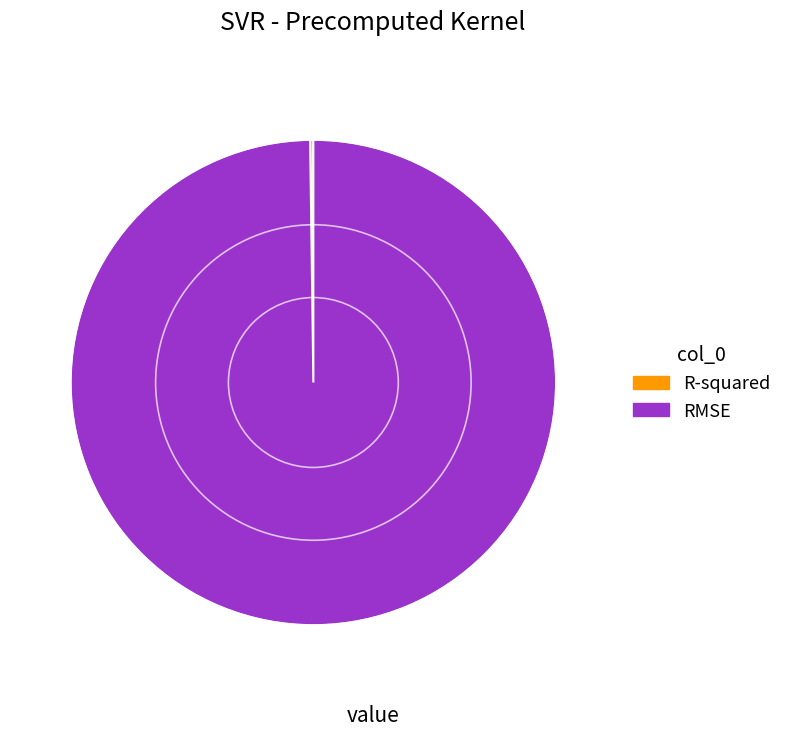

Is it true that RMSE is 89% of the pie?

False